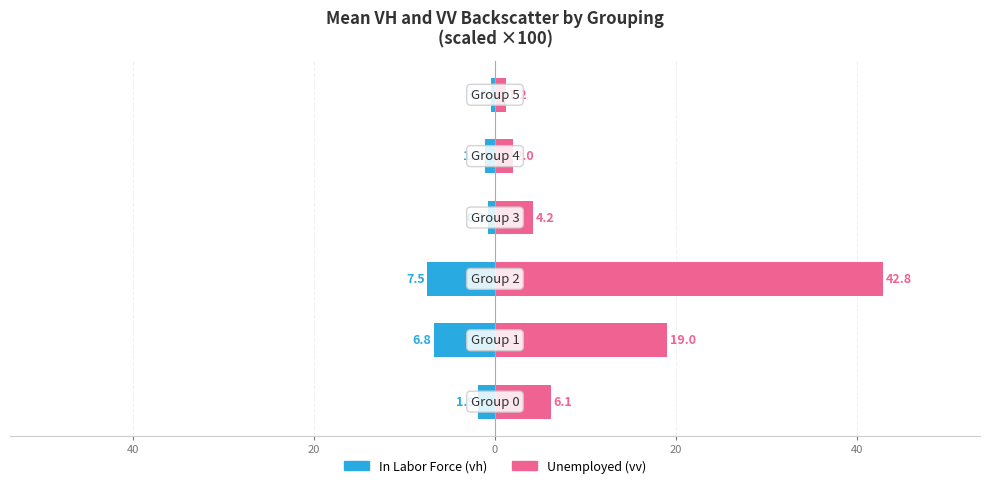

How many groups of bars are there?

6